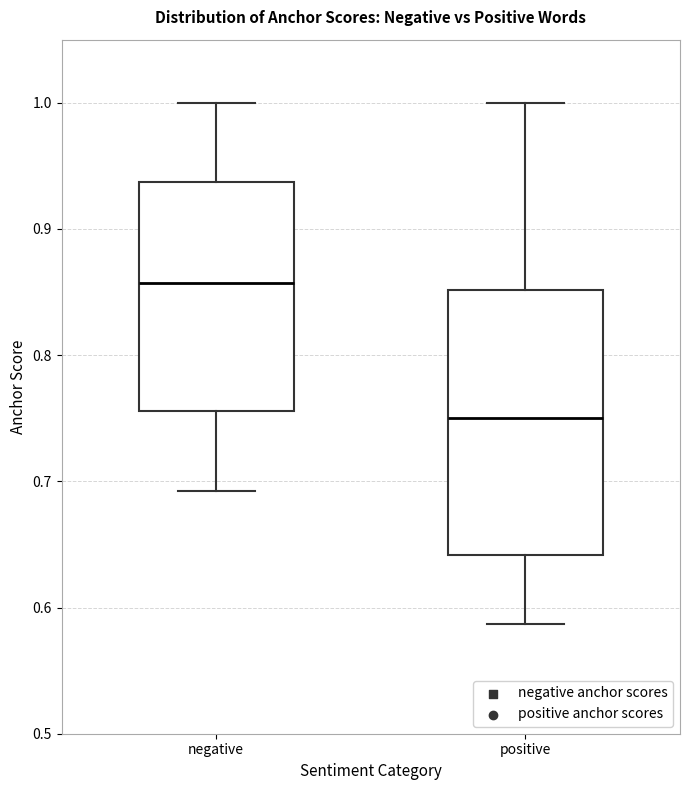

Reading left to right, transcribe this box plot: for each box, give where its median line is, the range the box spans, and where its two whiskers end, as read against the y-axis. The values are not printed on the chart, so give them approximately, as read against the axis.

negative: median 0.86, box 0.76 to 0.94, whiskers 0.69 to 1.00
positive: median 0.75, box 0.64 to 0.85, whiskers 0.59 to 1.00